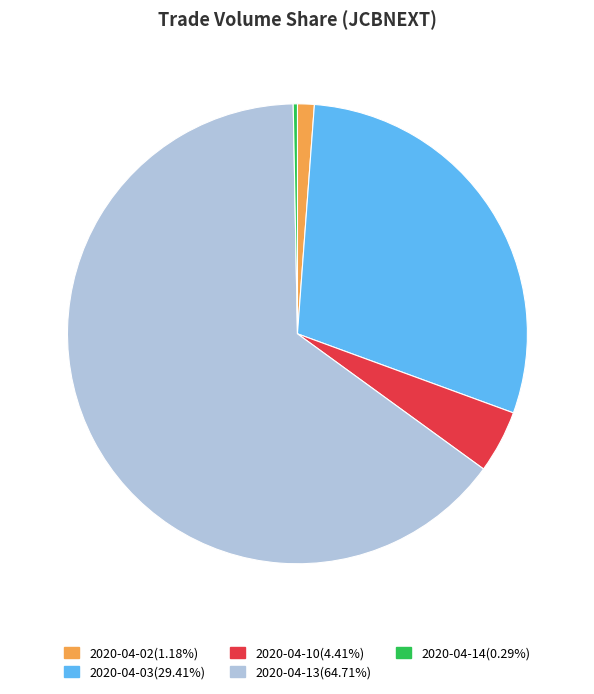

Which has a higher value, 2020-04-02 or 2020-04-03?

2020-04-03